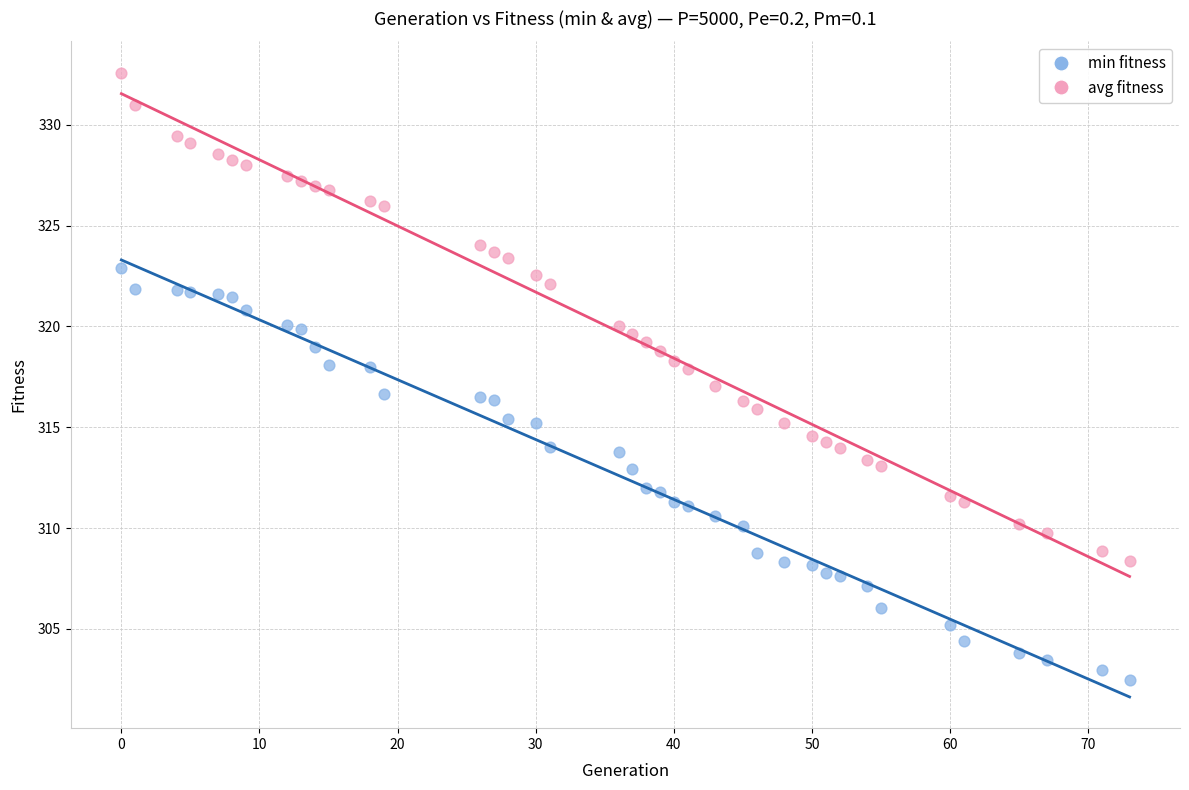

Which series contains the highest Y value?

avg fitness